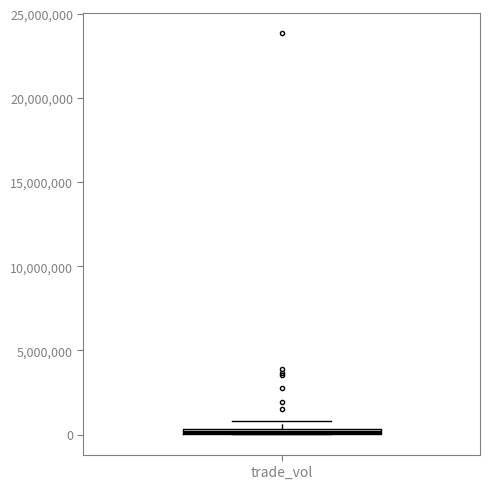

Where is the lower edge of the box for trade_vol on the y-axis? The values are not printed on the chart, so give them approximately, as read against the axis.

0